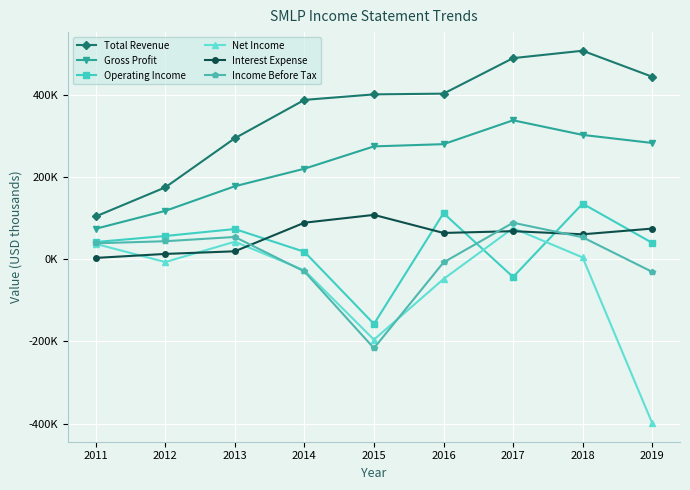

What are all the series names shown in the legend?

Total Revenue, Gross Profit, Operating Income, Net Income, Interest Expense, Income Before Tax